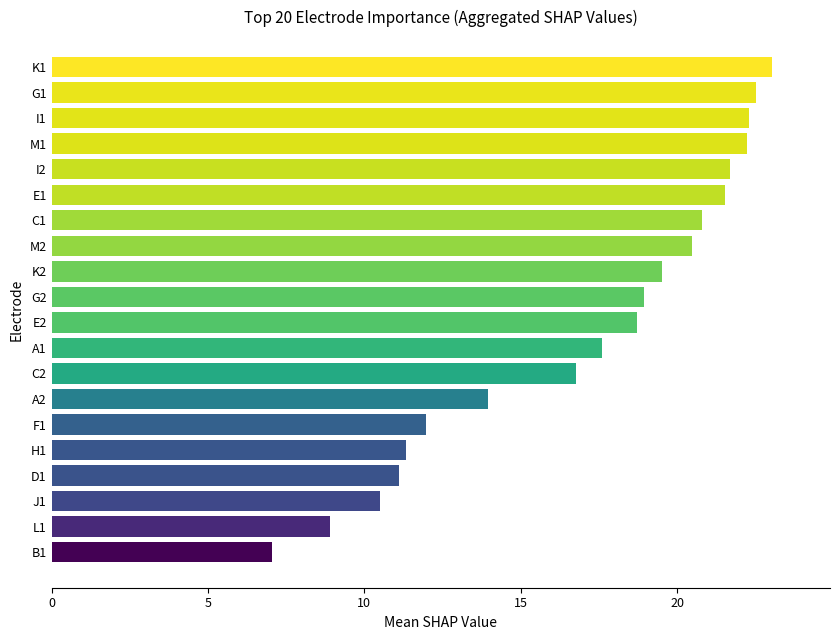

What is the approximate value at M1?

22.2